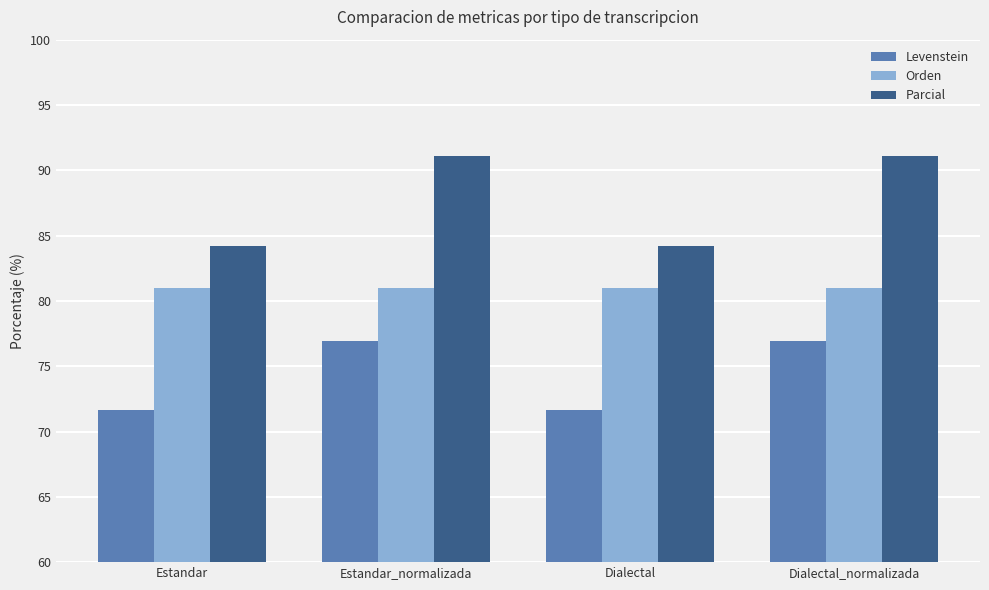

Rank the series by their maximum value, from lowest to highest.

Levenstein, Orden, Parcial